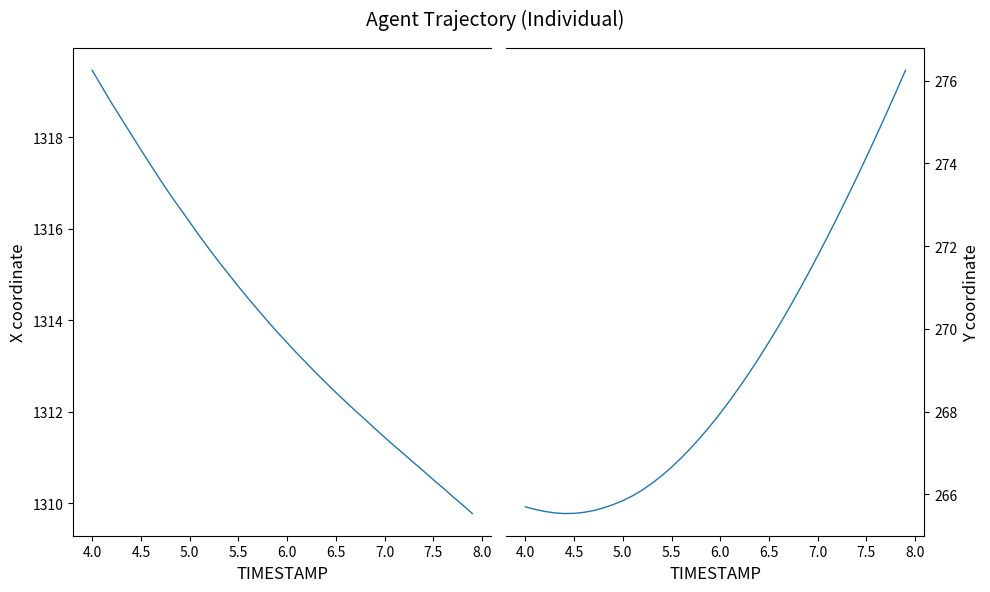

True or false: Y and X intersect in this chart.

False